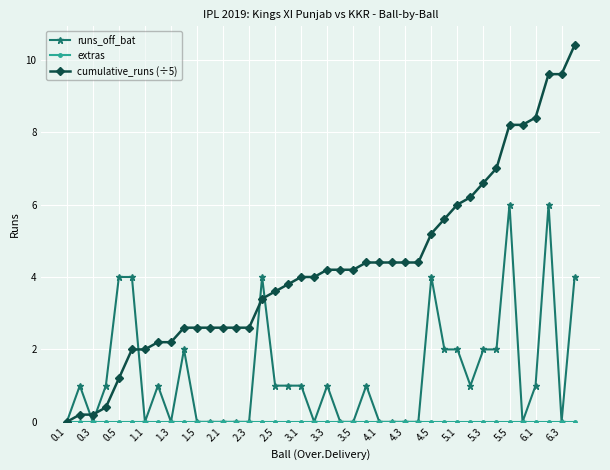

What is the value of the cumulative_runs (÷5) point at the 32nd from the left?

6.2